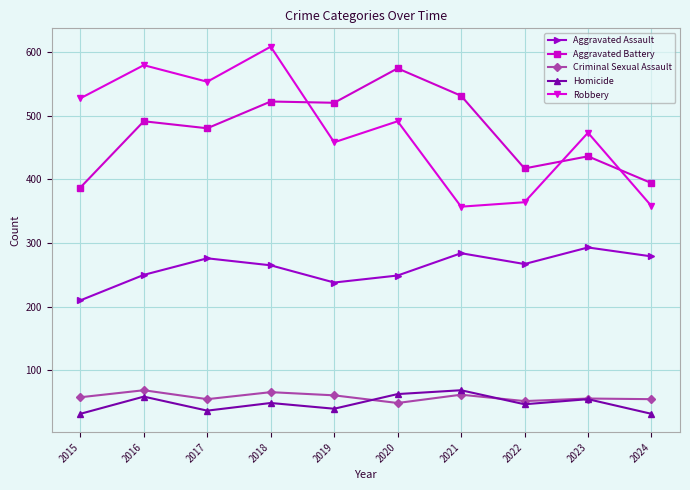

True or false: Aggravated Assault has more than 2 interior local peaks.

True